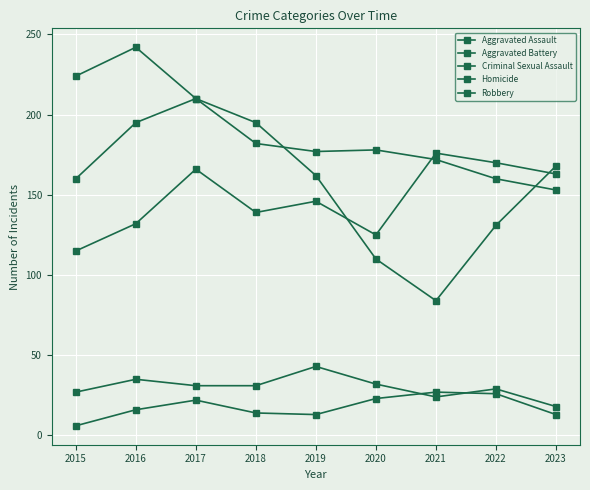

Count the number of categories in the chart.

9